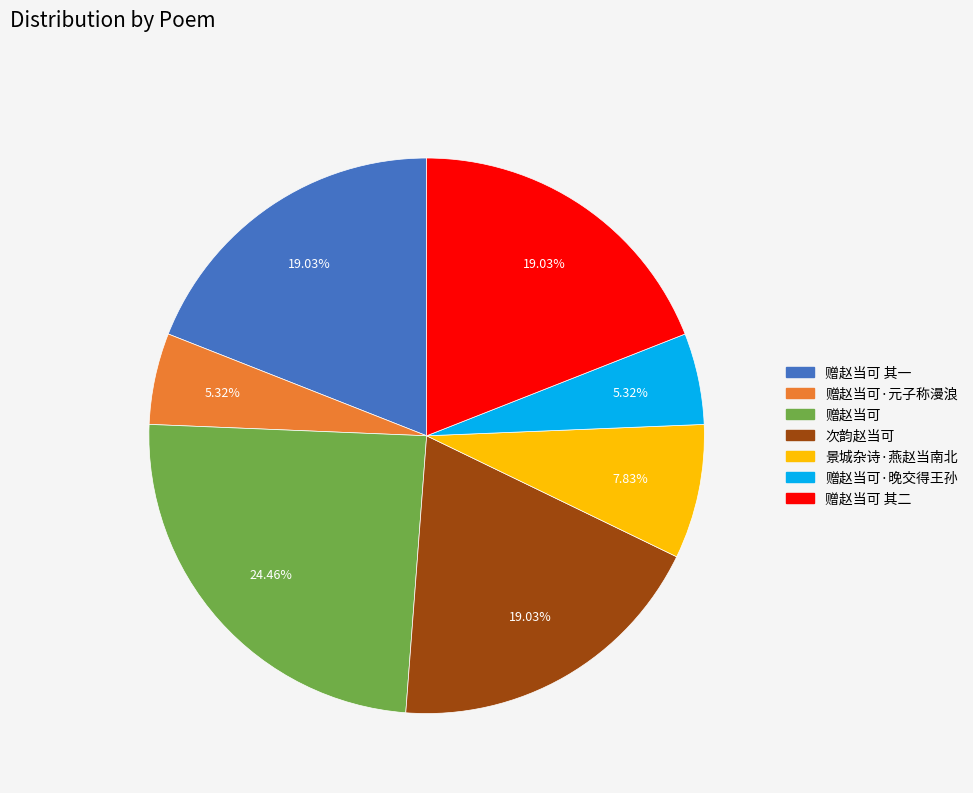

Which slice is the largest?

赠赵当可